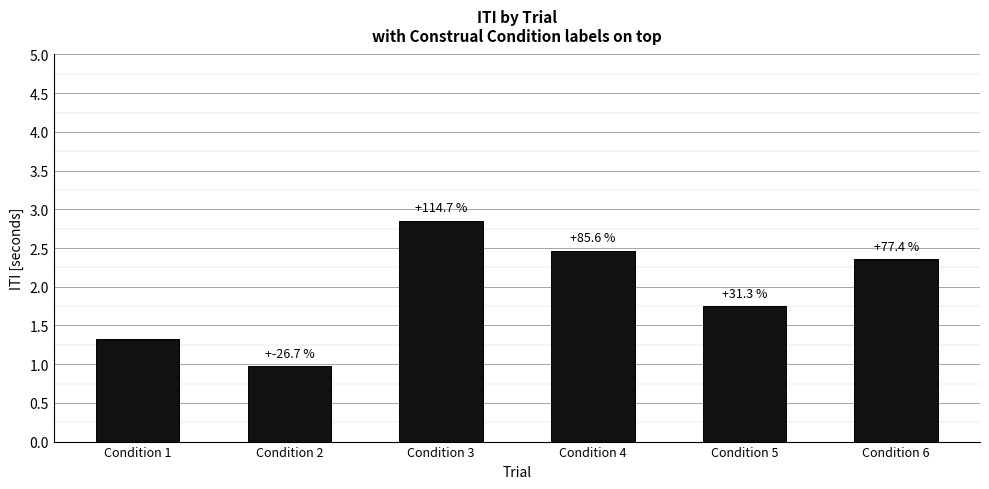

What is the average value?

2.0